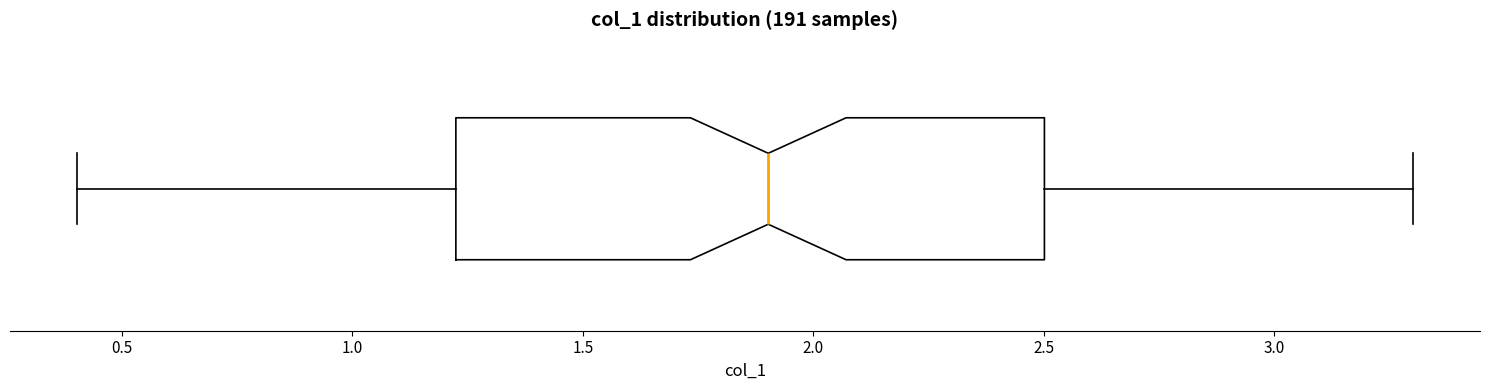

Transcribe this box plot: give where the median line is, the range the box spans, and where the two whiskers end, as read against the x-axis. The values are not printed on the chart, so give them approximately, as read against the axis.

median 1.9, box 1.2 to 2.5, whiskers 0.4 to 3.3